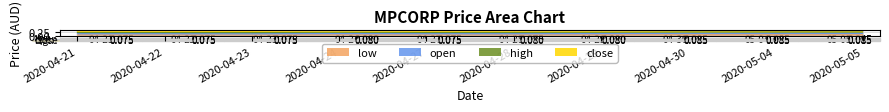

Which series has the widest spread of values?

high